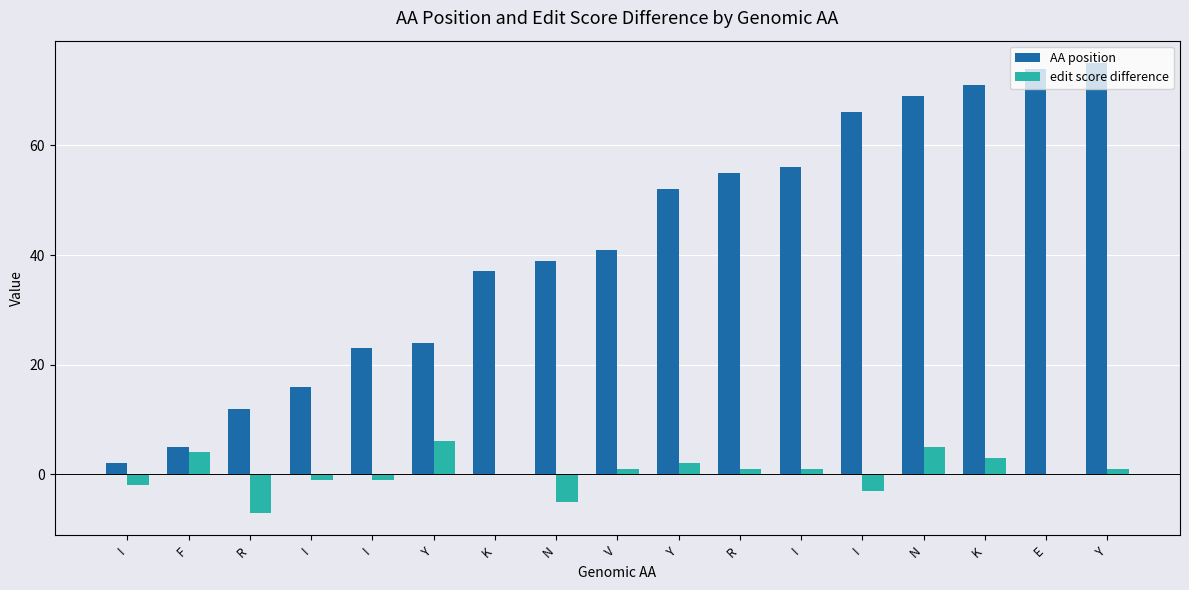

How many groups of bars are there?

17